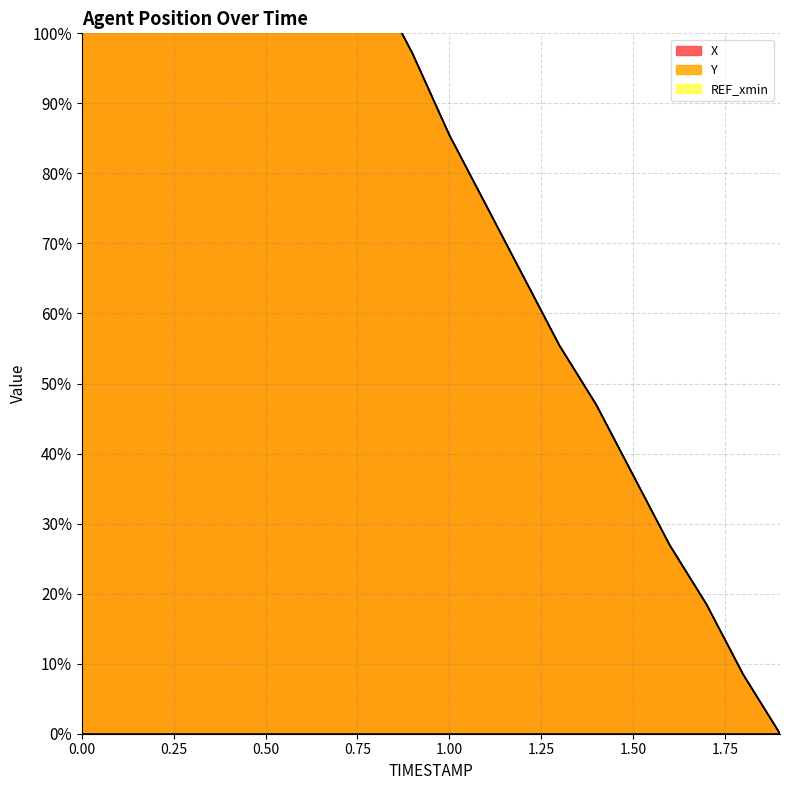

Does the chart display data point markers on the line(s)?

No